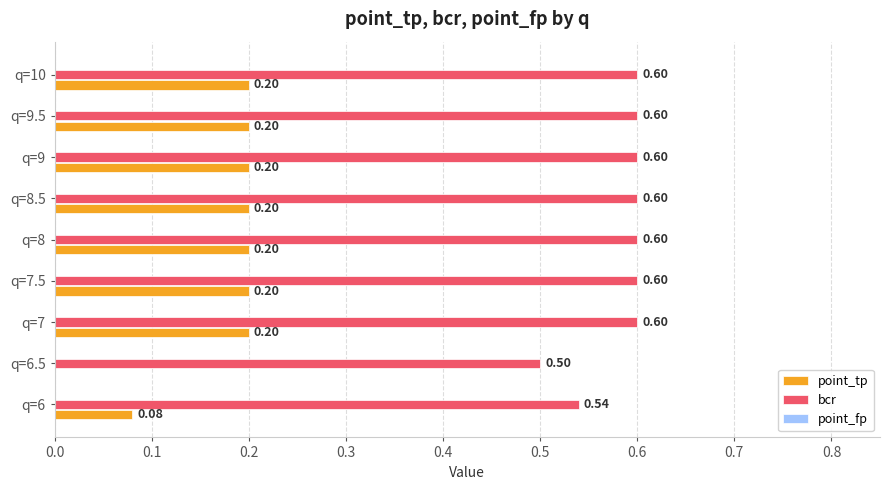

What is the sum of all bcr values?

5.2